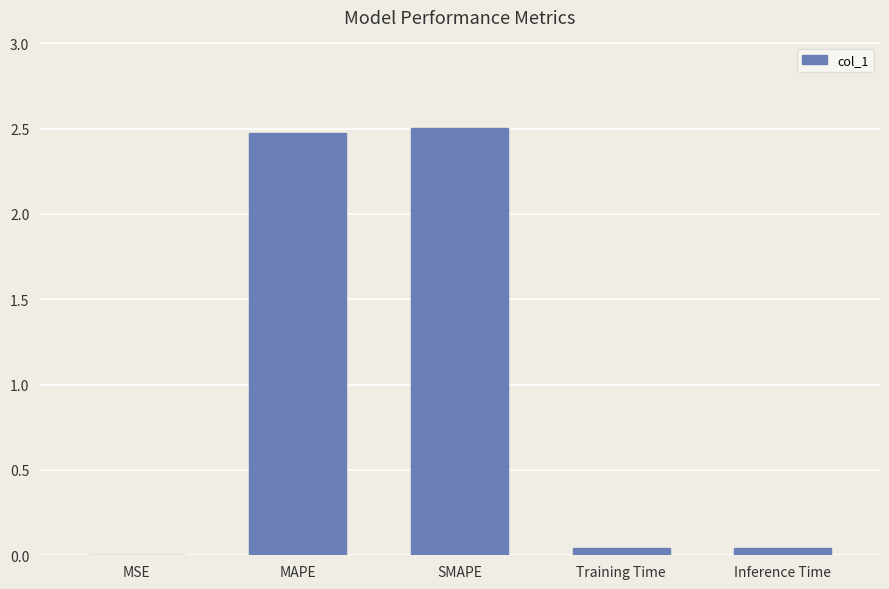

Between MAPE and Inference Time, which is larger?

MAPE